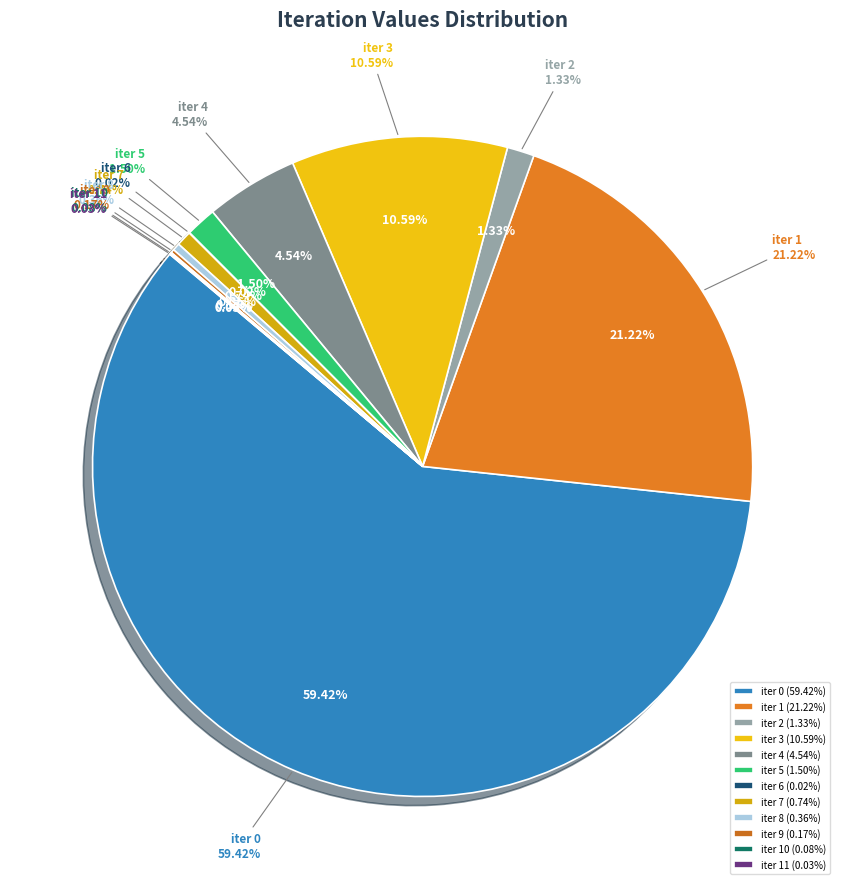

To the nearest percent, what is the average slice percentage?

8%